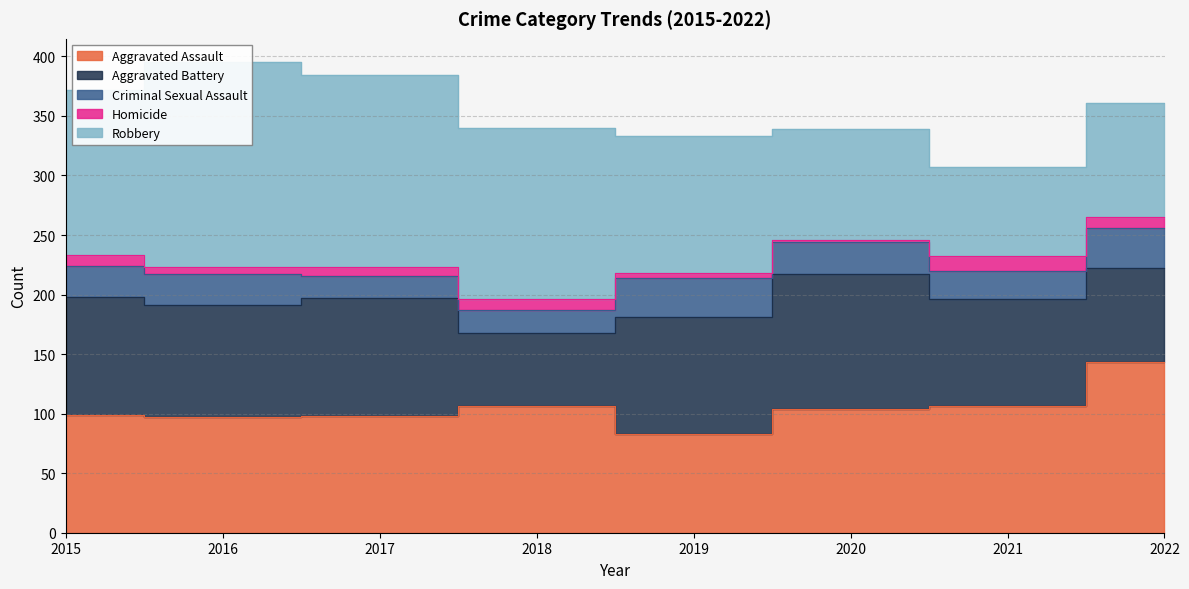

The value of Homicide at 2022 is 9. True or false?

True